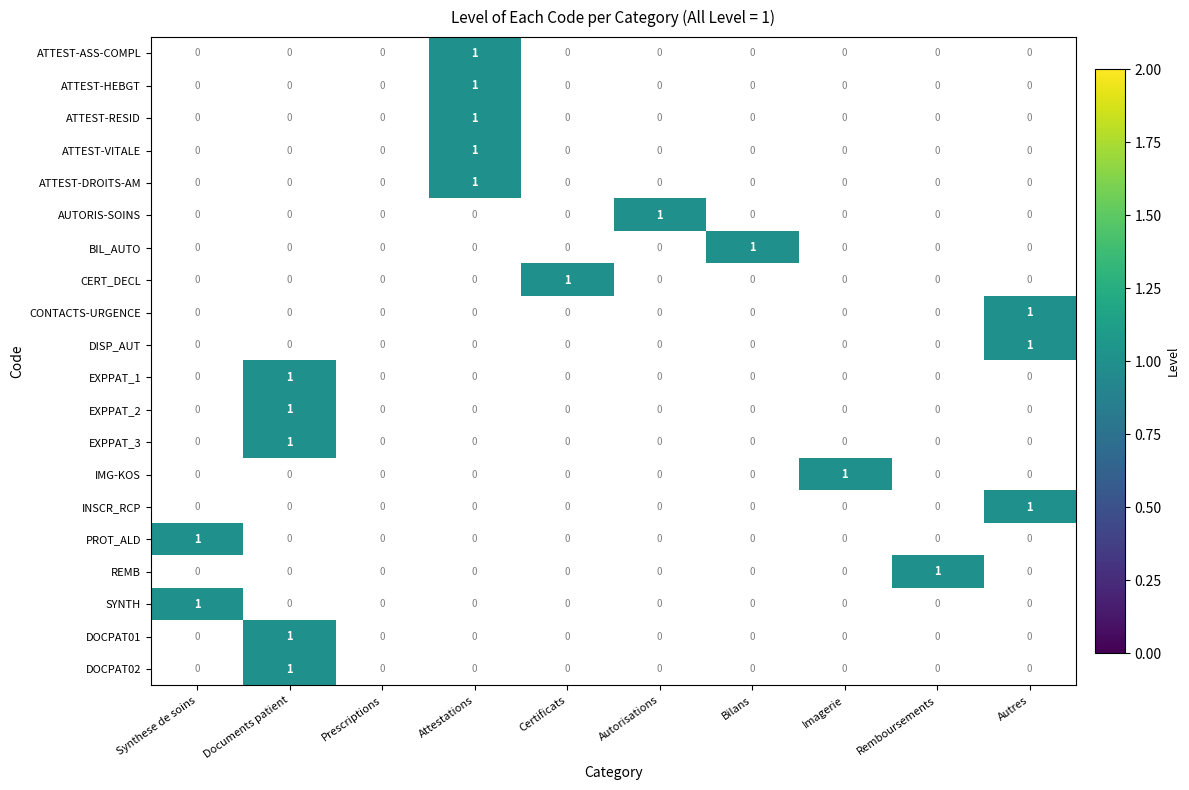

The value of DOCPAT01 at Documents patient is 1. True or false?

True